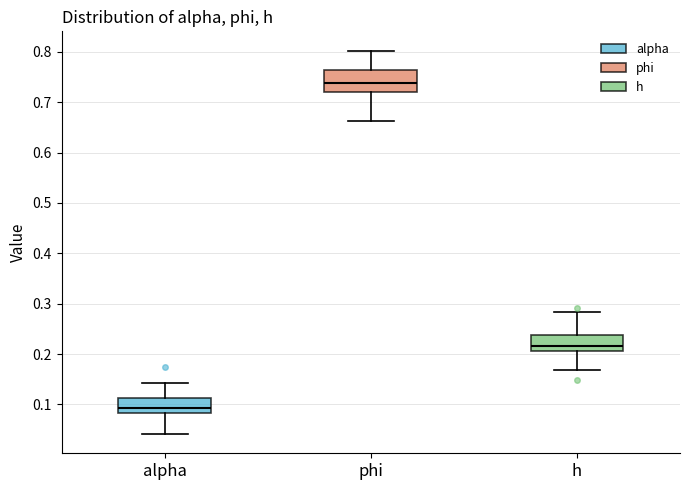

Which box's median line is the lowest?

alpha